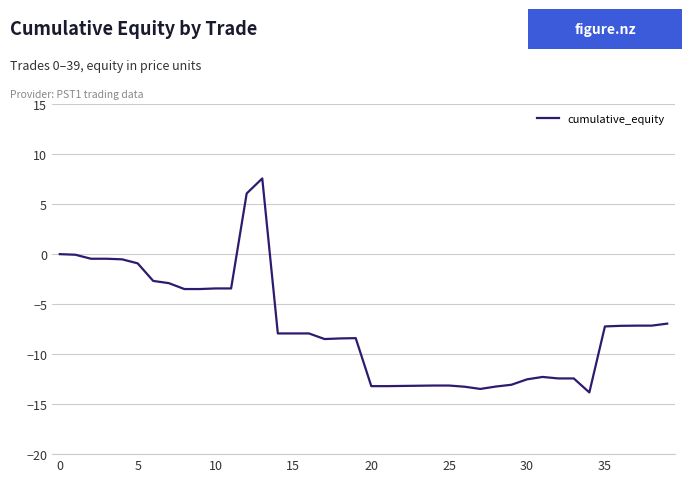

What is the minimum value shown in the chart?

-13.8